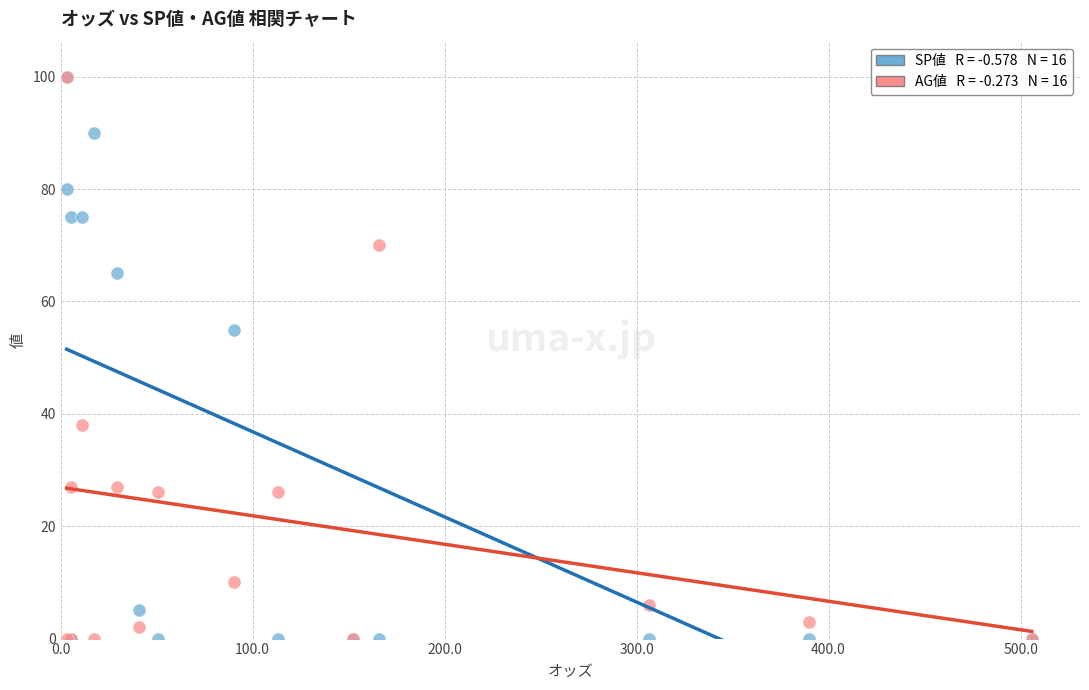

Across all series, what Y value is closest to 50?

55